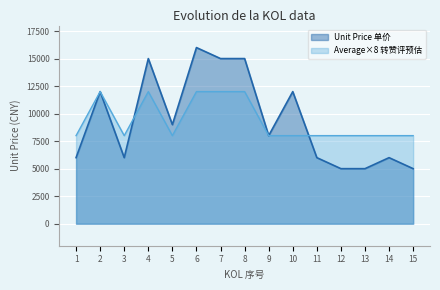

How many interior local peaks does the Average 转赞评预估 series have?

2